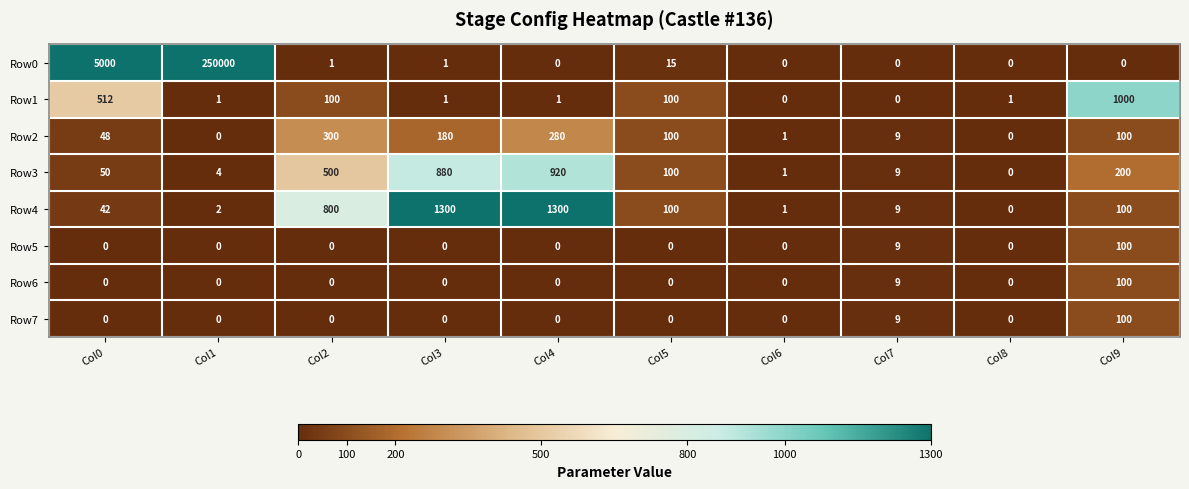

True or false: Row2 has a value of 9 at Col7.

True